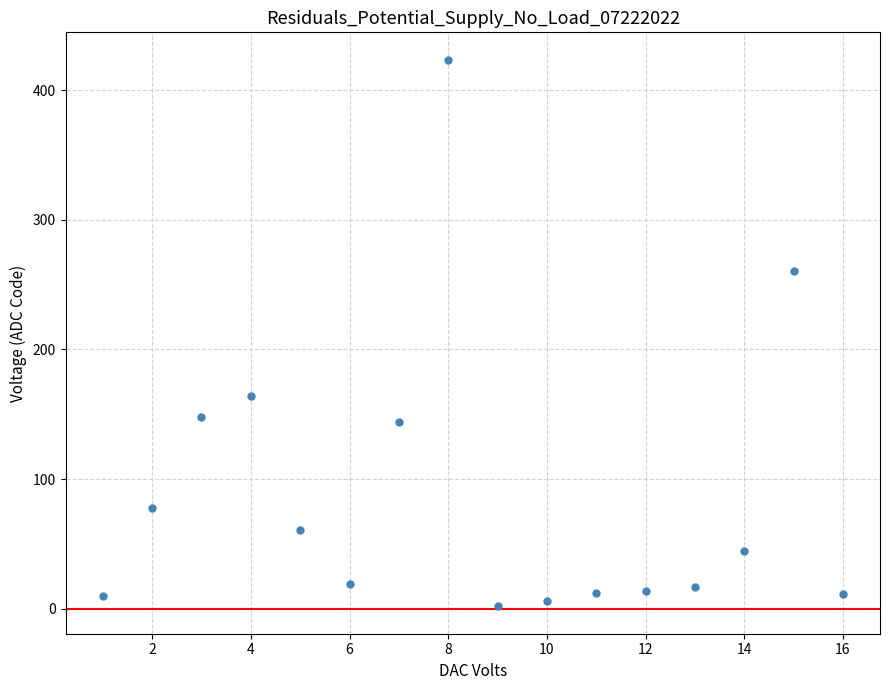

What is the range of X values (max minus min)?

15.0